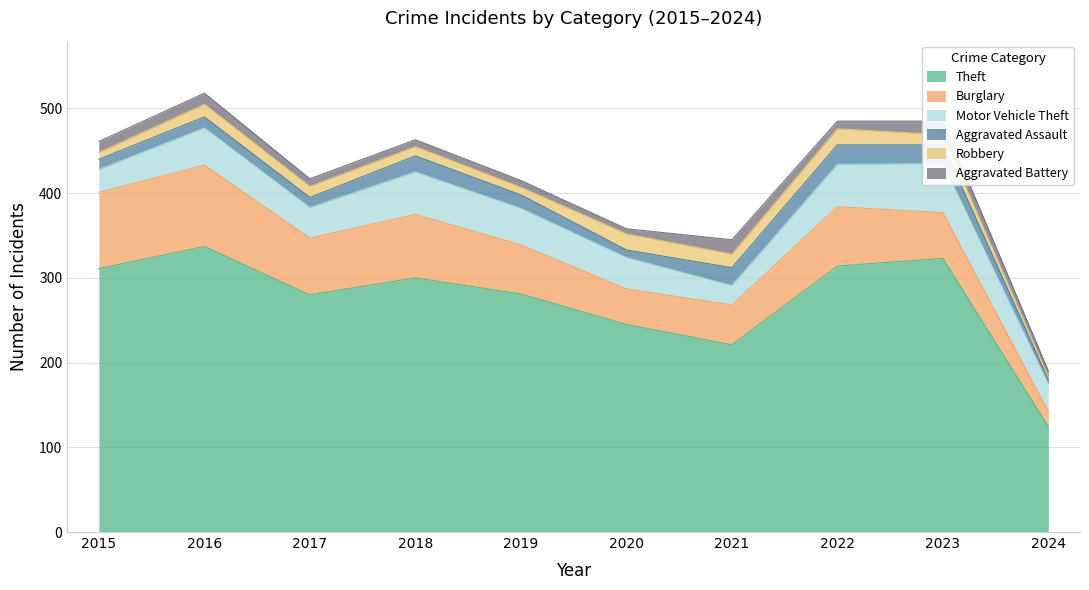

In Aggravated Battery, how many points are higher than both neighbors (excluding endpoints)?

2